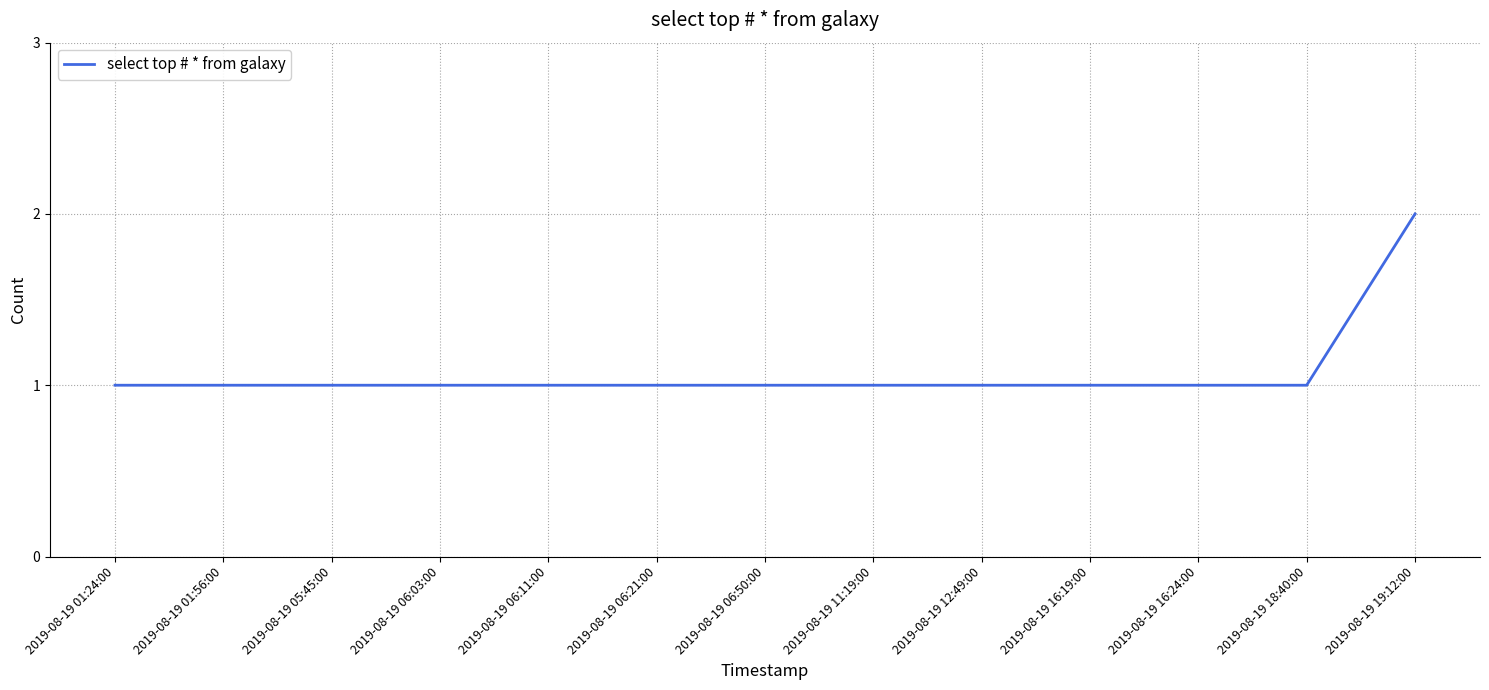

Is it true that the value at 2019-08-19 06:50:00 is 1?

True